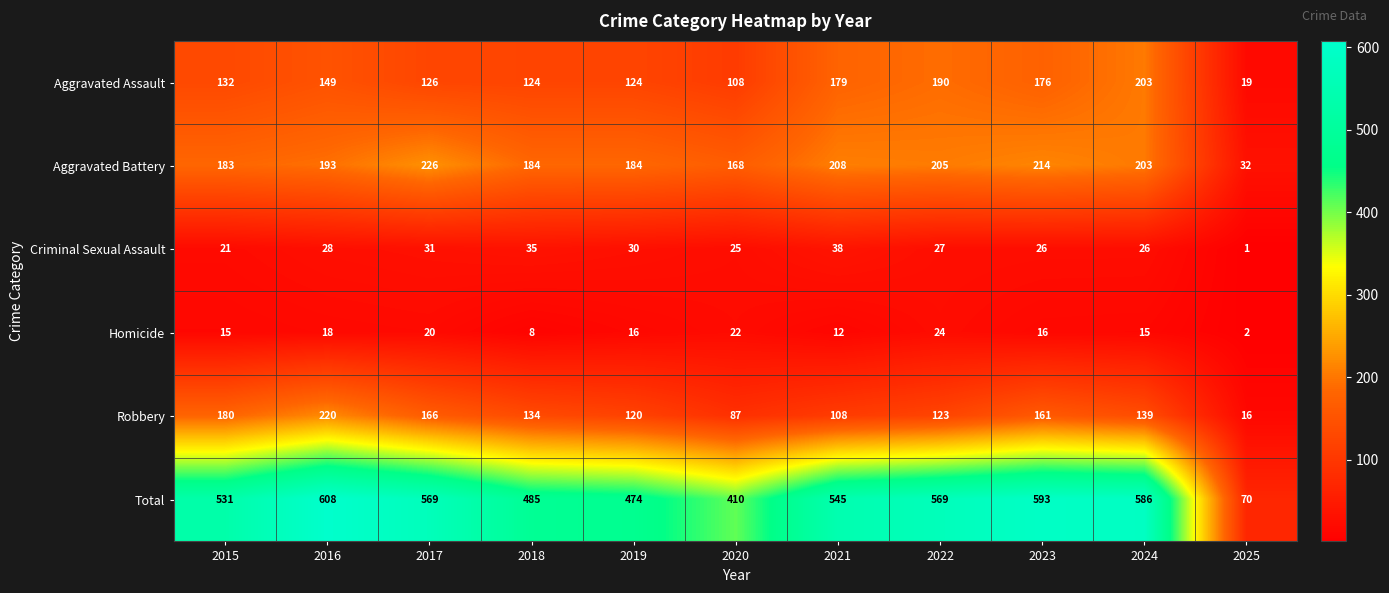

The Robbery series shows 66 at 2015. True or false?

False